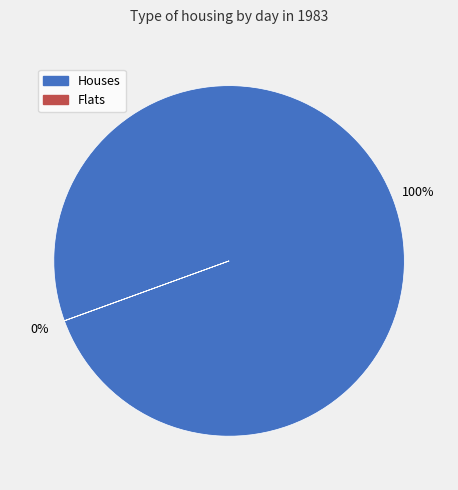

Which slice is the largest?

Houses